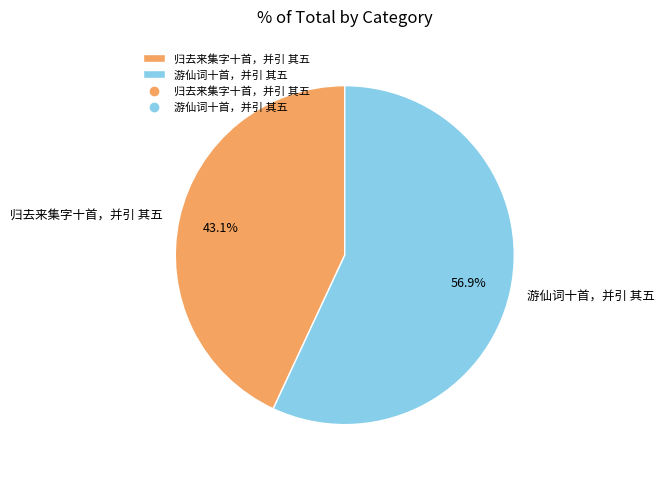

Is there any slice that represents more than half of the pie?

Yes